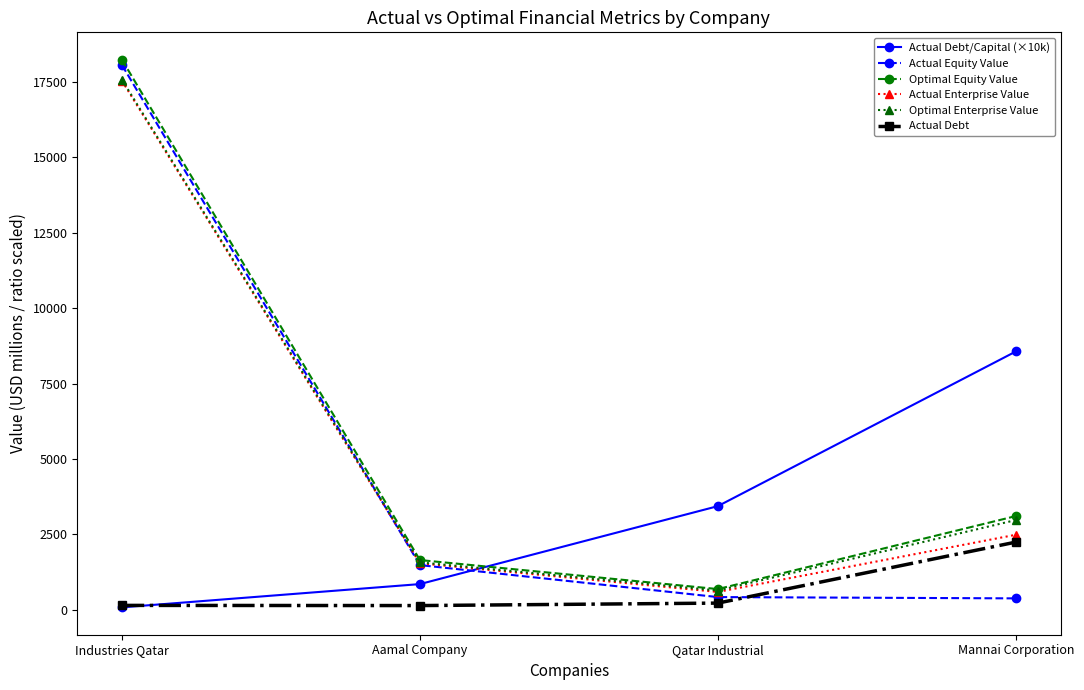

What is the sum of all Actual Enterprise Value values?

22156.6